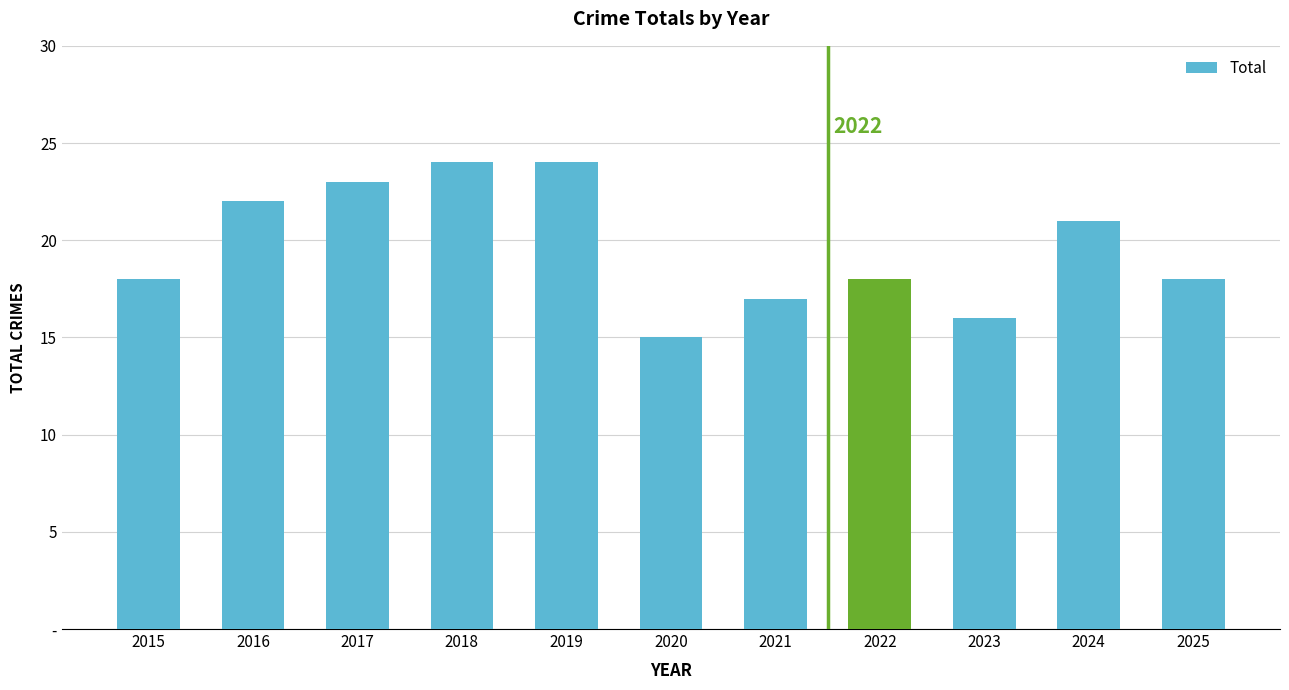

Rank the categories by value from lowest to highest.

2020, 2023, 2021, 2015, 2022, 2025, 2024, 2016, 2017, 2018, 2019